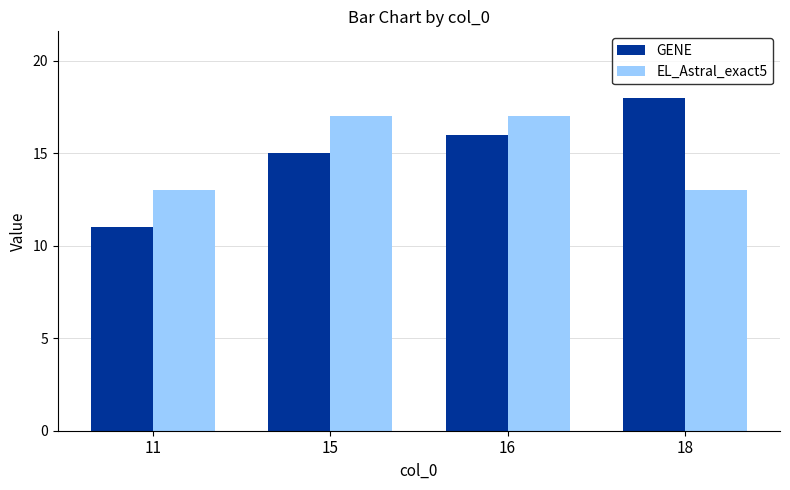

Rank the series by their maximum value, from highest to lowest.

GENE, EL_Astral_exact5